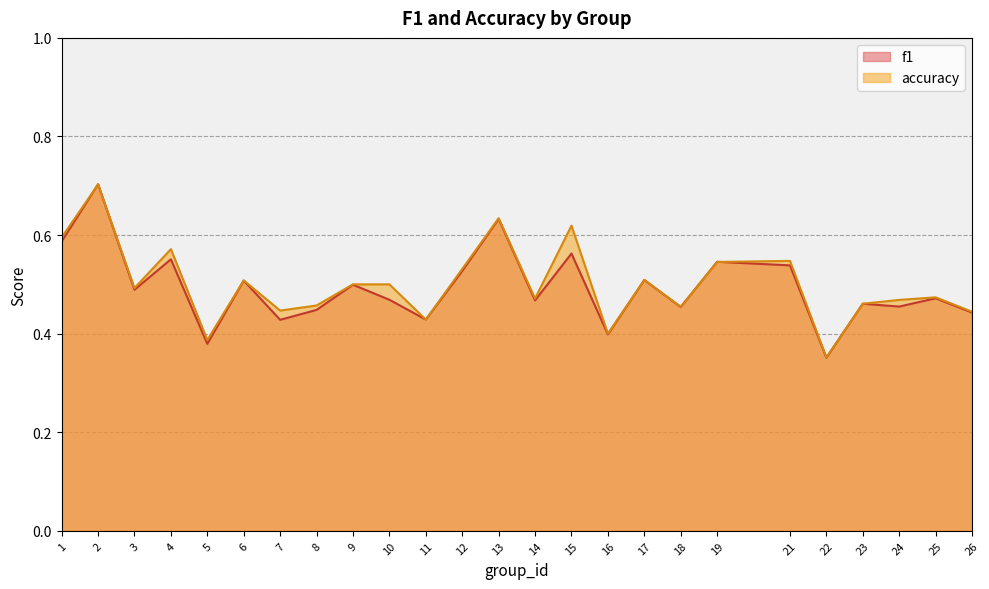

Where do f1 and accuracy first cross each other?

1 and 2